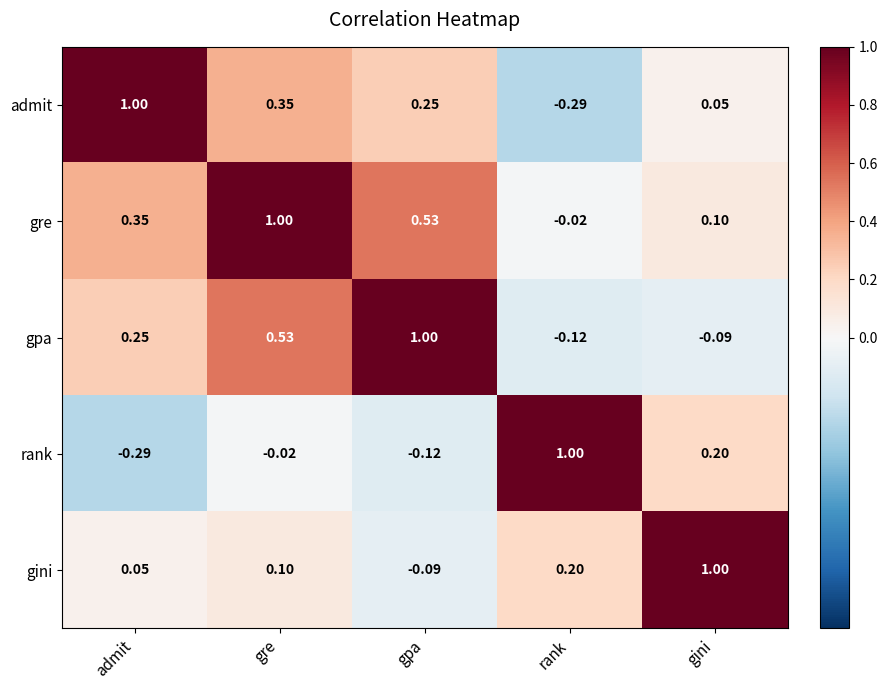

What is the maximum value shown in the chart?

1.0